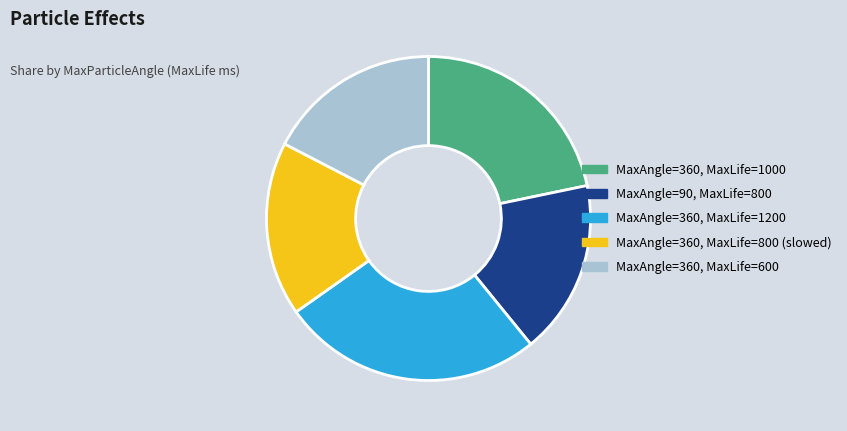

Is there any slice that represents more than half of the pie?

No